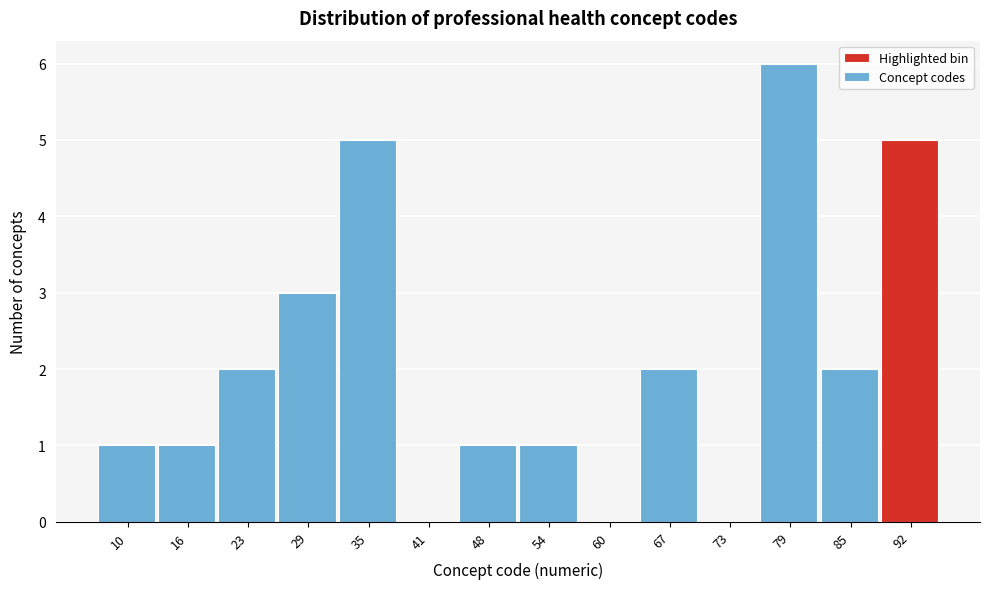

Reading left to right, extract all data points from this chart.

10=1	16=1	23=2	29=3	35=5	41=0	48=1	54=1	60=0	67=2	73=0	79=6	85=2	92=5